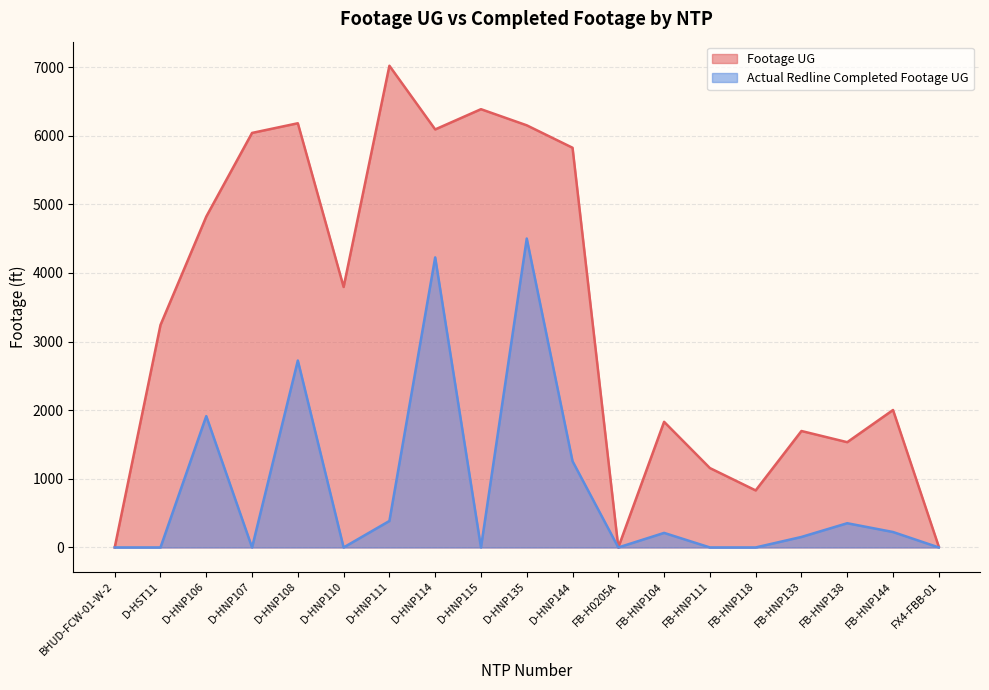

True or false: Footage UG has more than 0 interior local peaks.

True